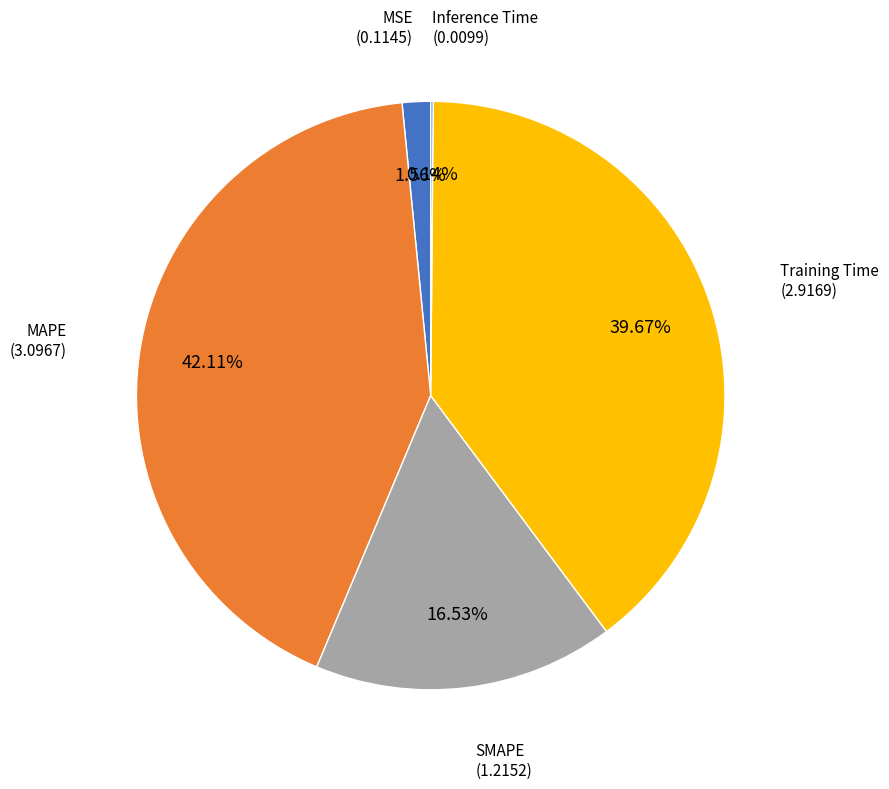

Does any single category account for the majority?

No